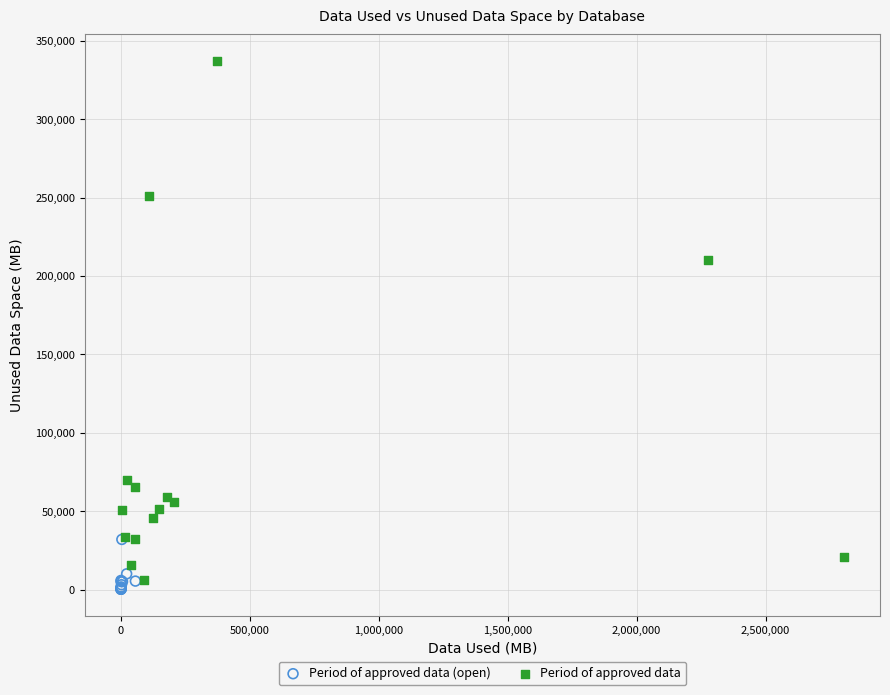

What are all the series names shown in the legend?

Period of approved data (open), Period of approved data